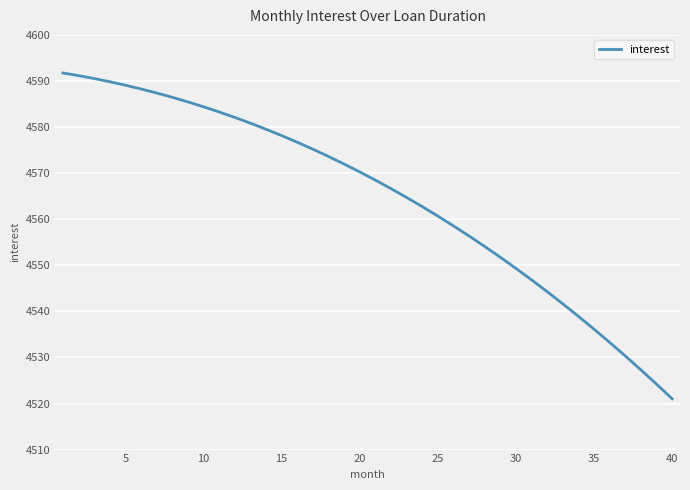

What is the minimum value shown in the chart?

4521.0